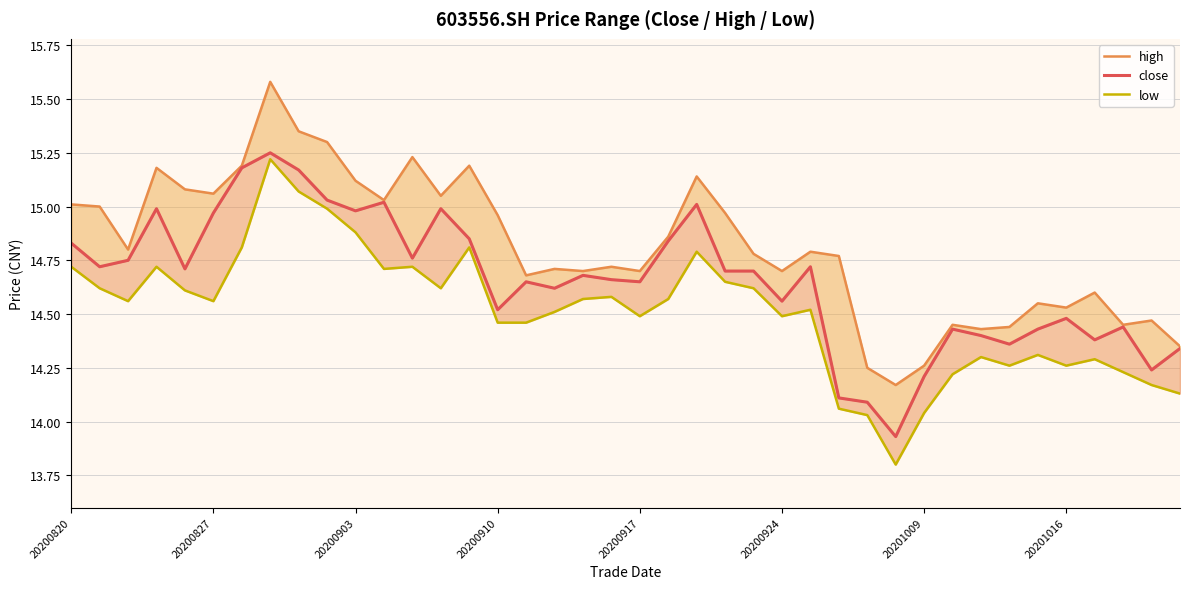

What position from the right is 31?

9